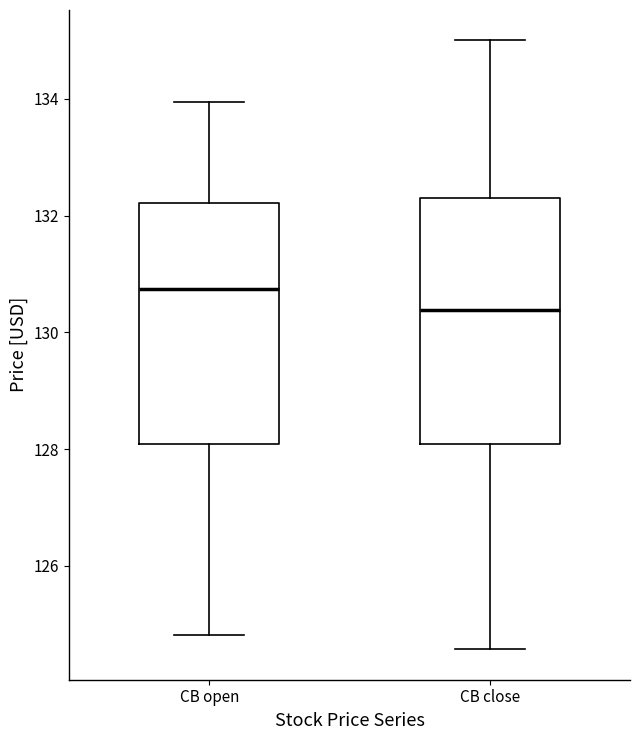

Which box's median line is the highest?

CB open